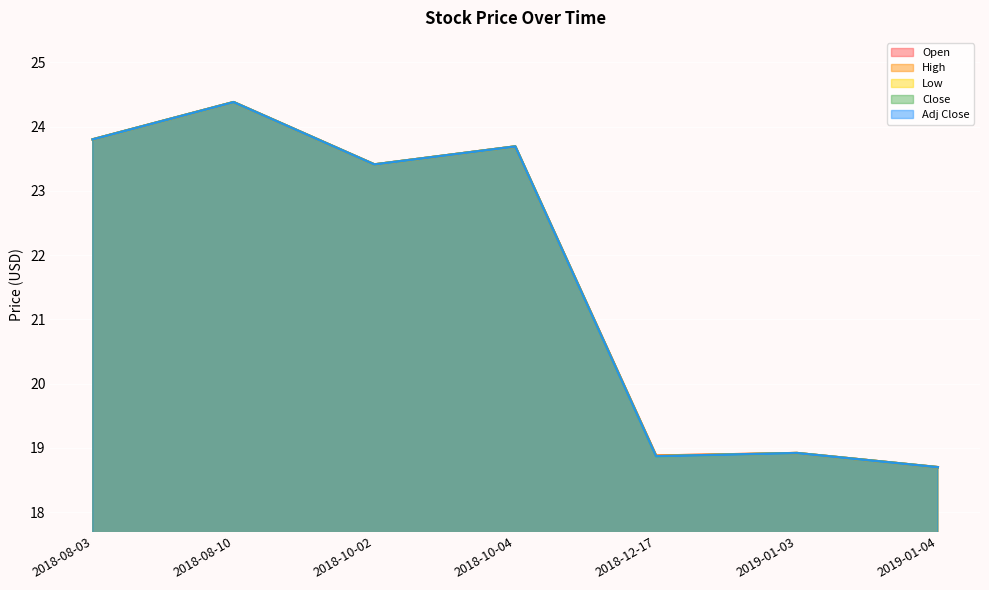

Which series changed the most between 2018-10-04 and 2019-01-04?

Open